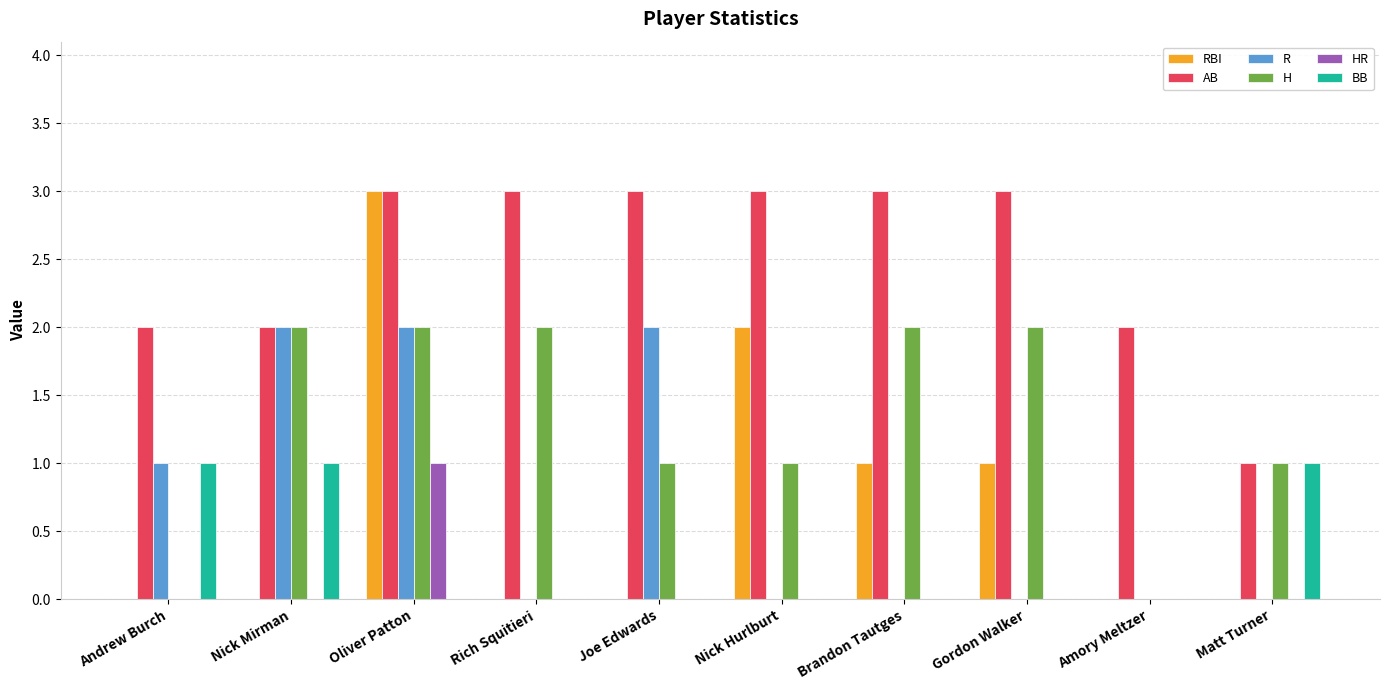

Count the HR values in the range 0 to 1.

10